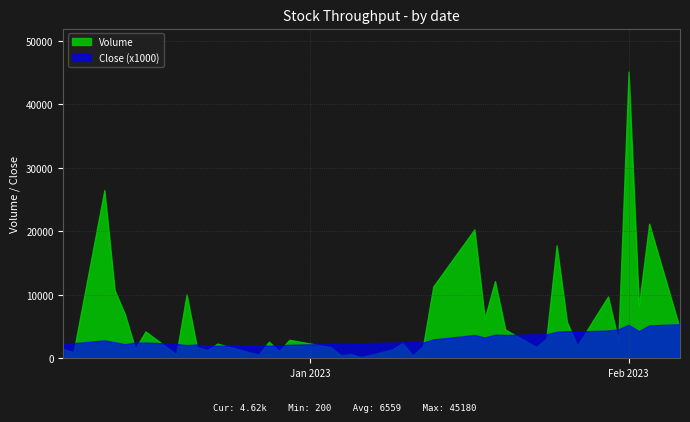

Is the value of Close at 9 greater than the value of Volume at 4?

No